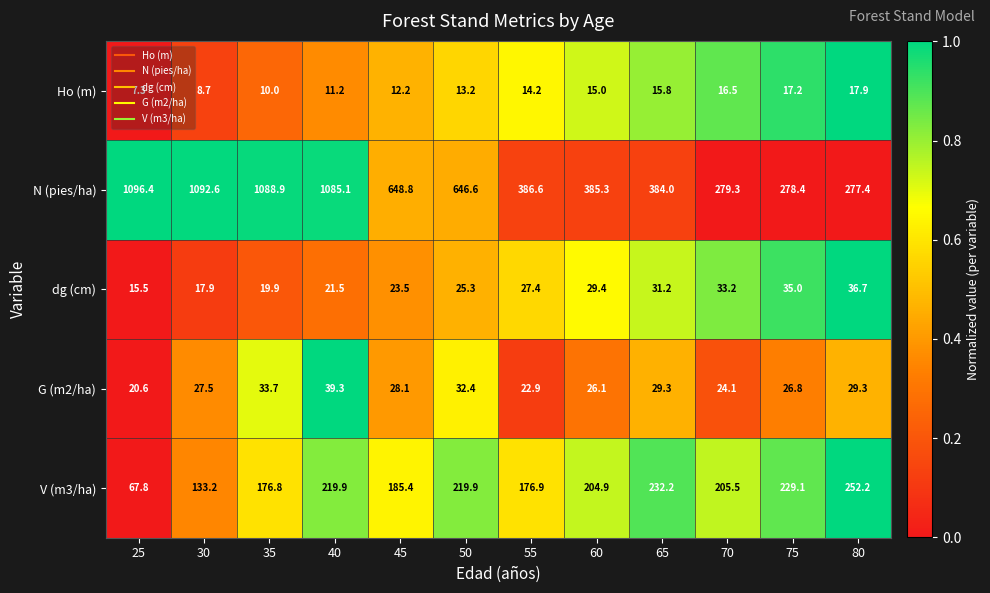

At how many categories does at least one series exceed 961?

4